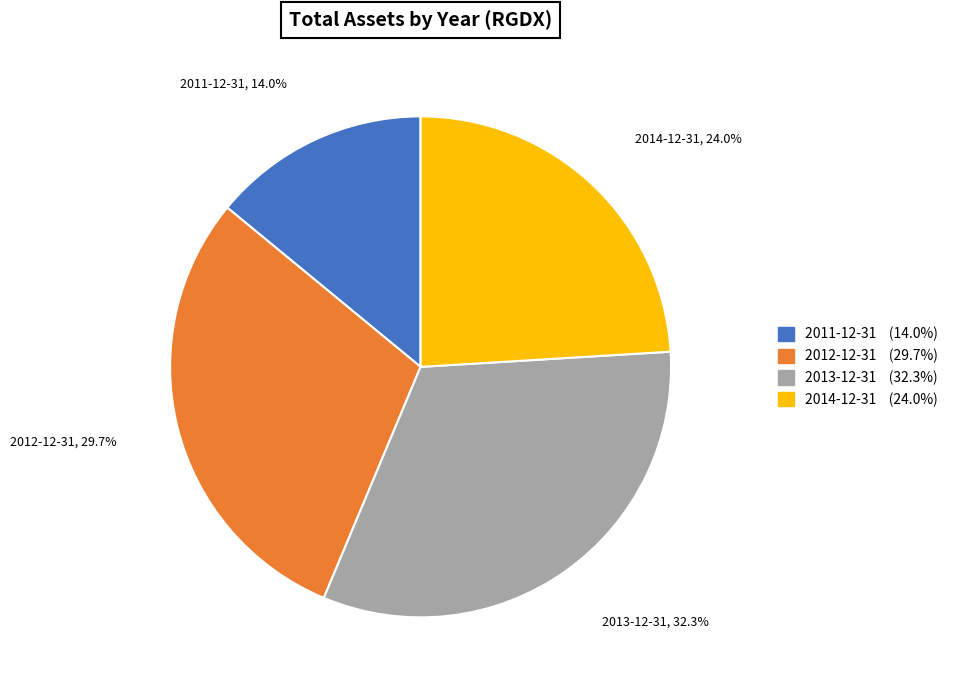

To the nearest percent, what is the difference between the 2014-12-31 and 2013-12-31 slice percentages?

8%